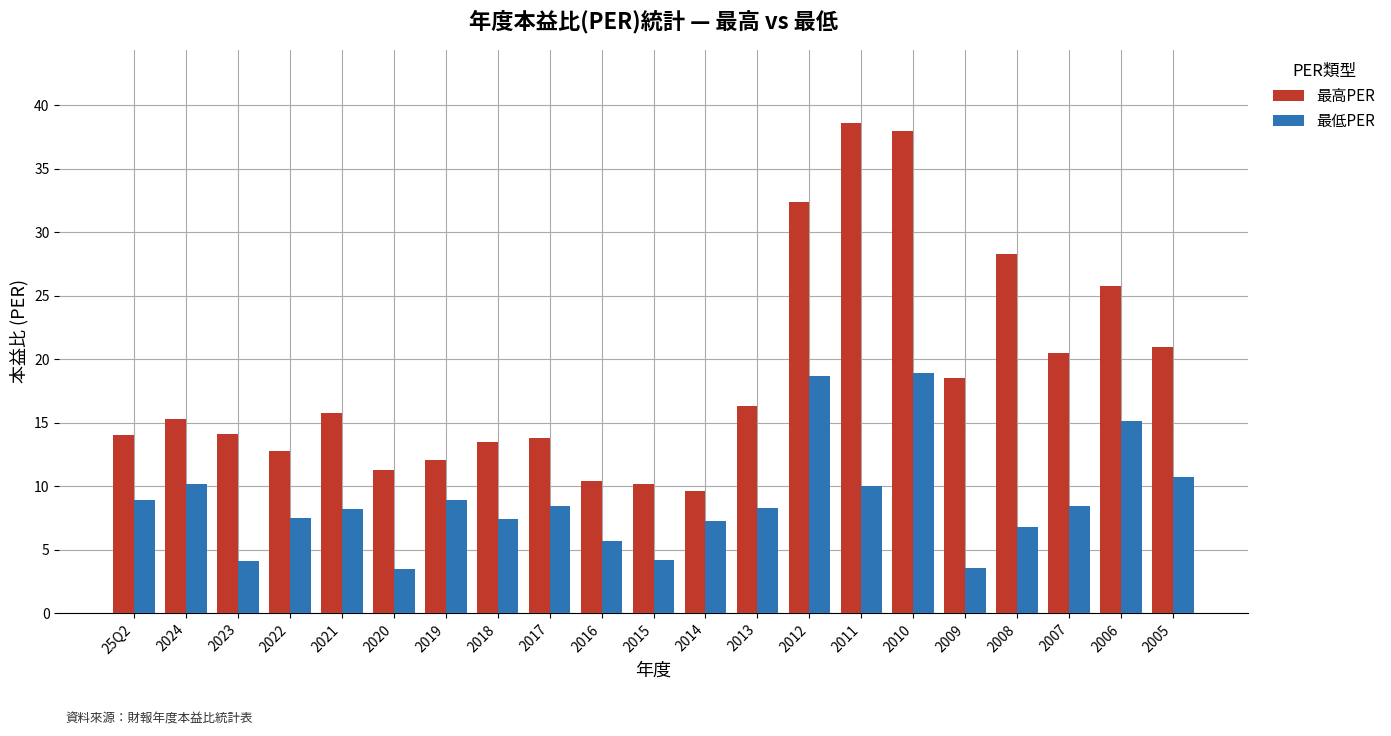

How many categories are shown in the chart?

21